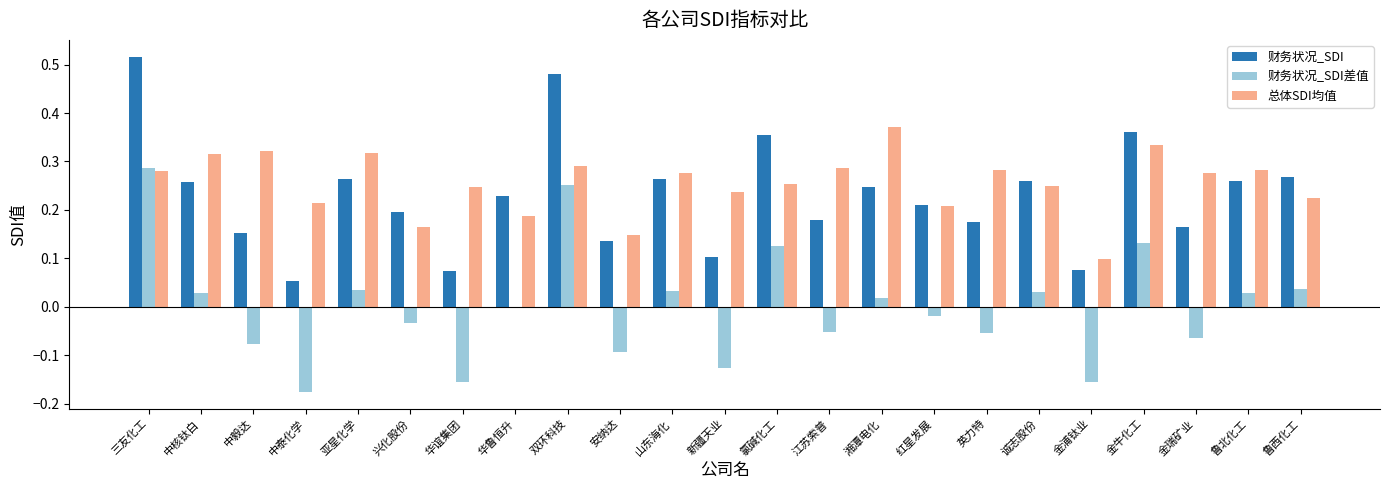

The 财务状况_SDI差值 series shows -0.0 at 金瑞矿业. True or false?

False